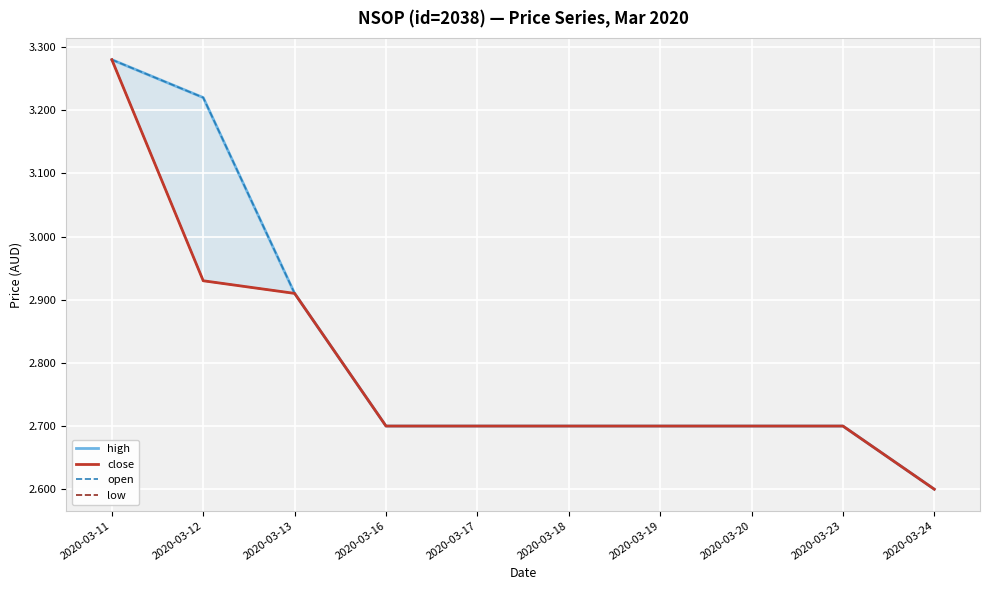

What is the value of the close point at the 9th from the left?

2.7